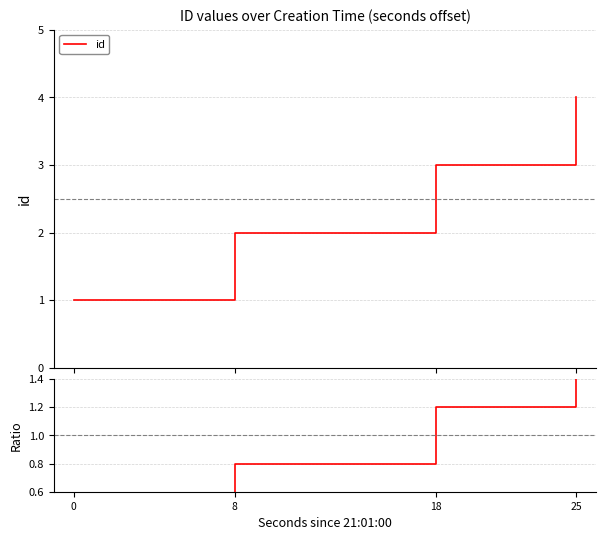

Count the Ratio values in the range 0 to 1.

2